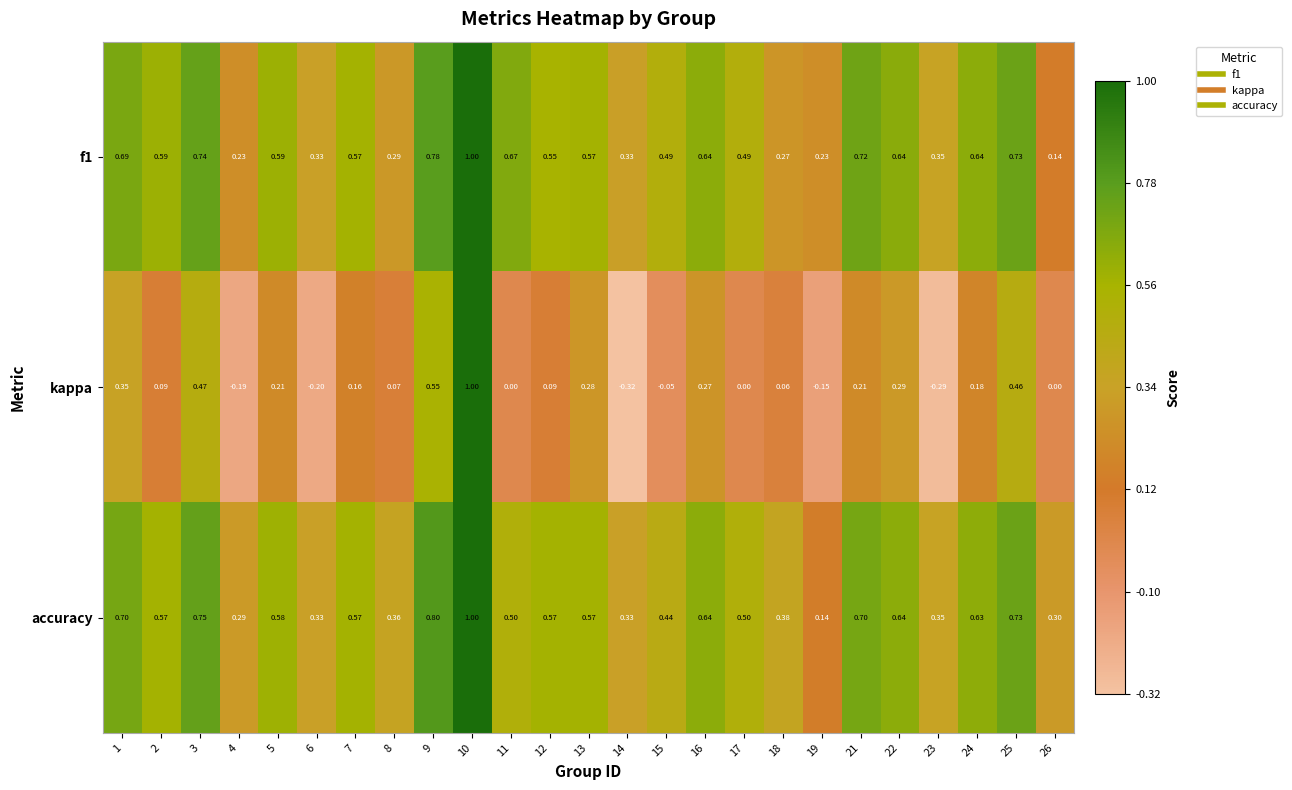

Is the value of kappa at 12 greater than the value of accuracy at 13?

No